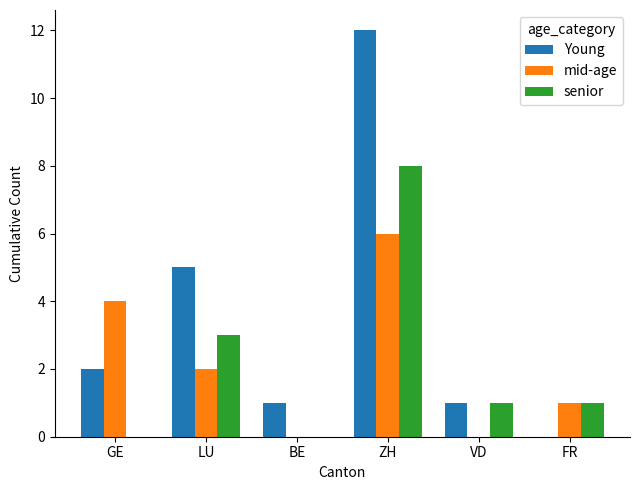

At which category is the sum across all series the highest?

ZH